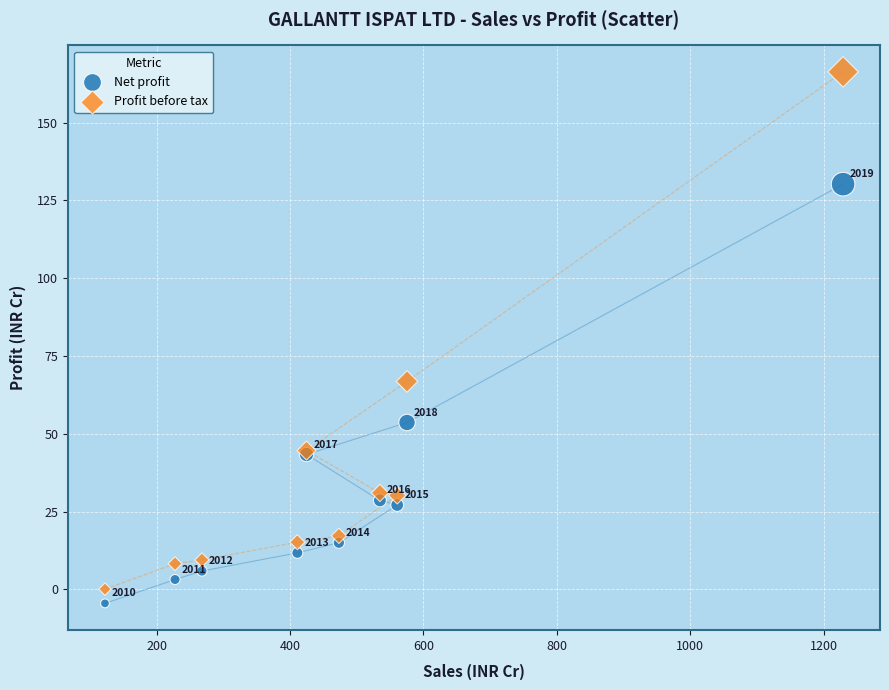

In the Net profit series, what Y value is closest to 62?

53.6